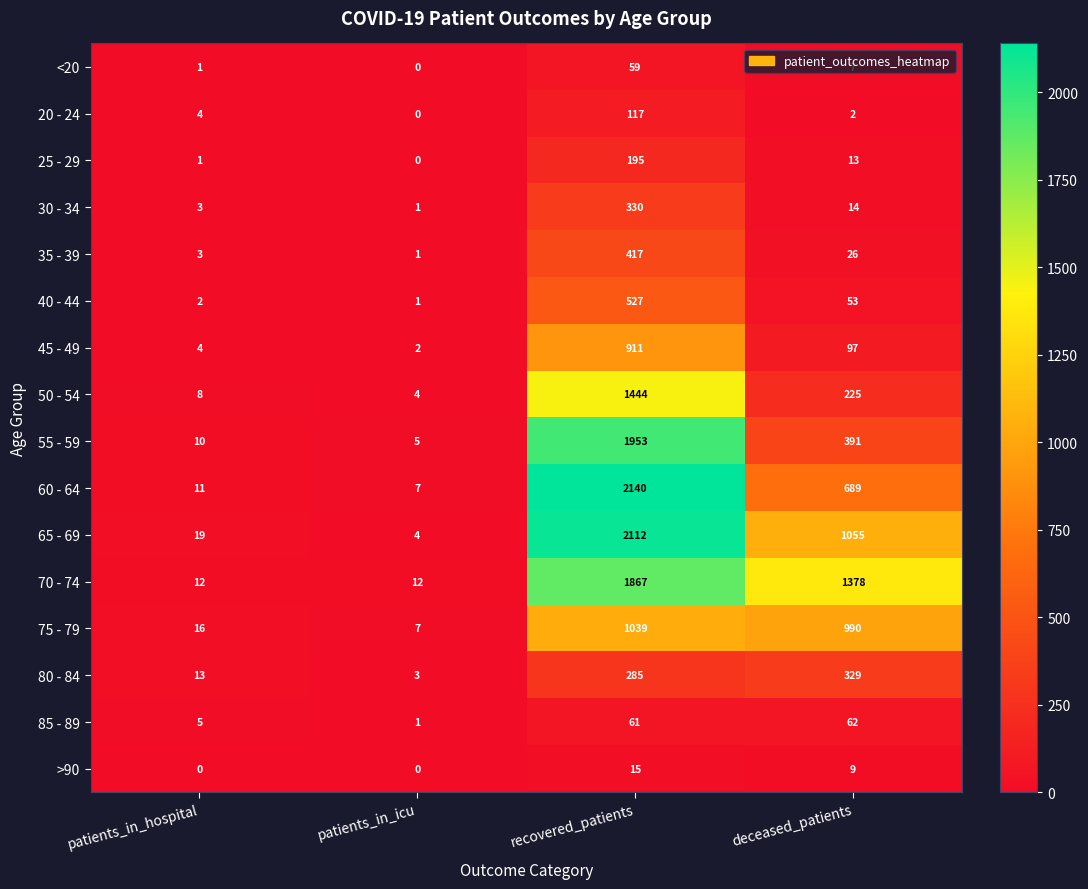

What is the maximum value for 60 - 64?

2140